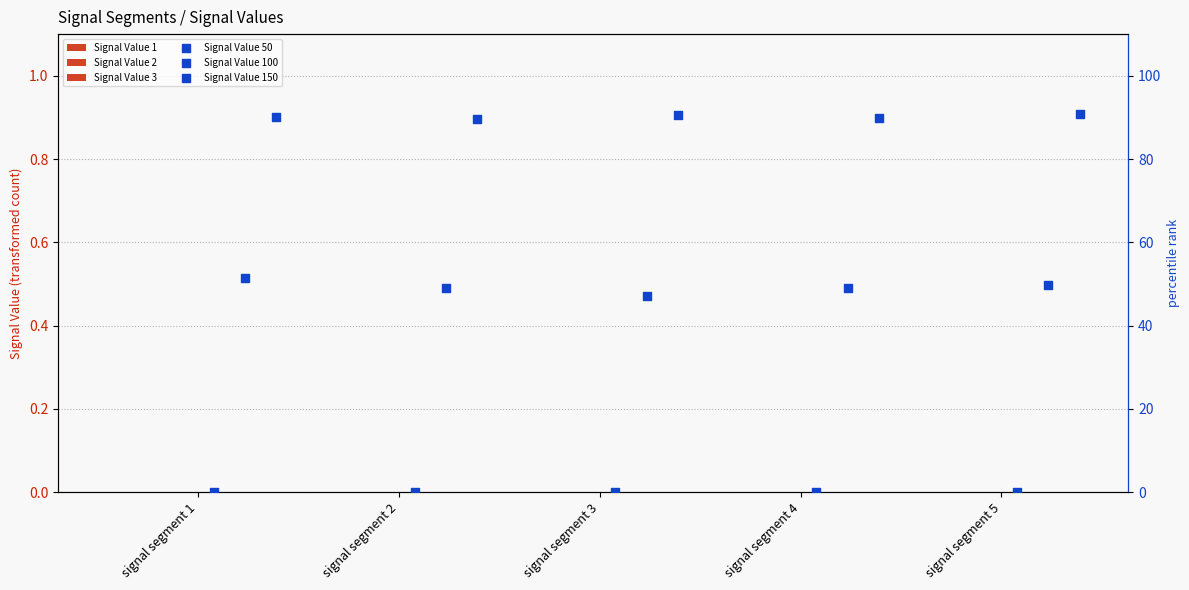

Which series has the widest spread of Y values?

Signal Value 100